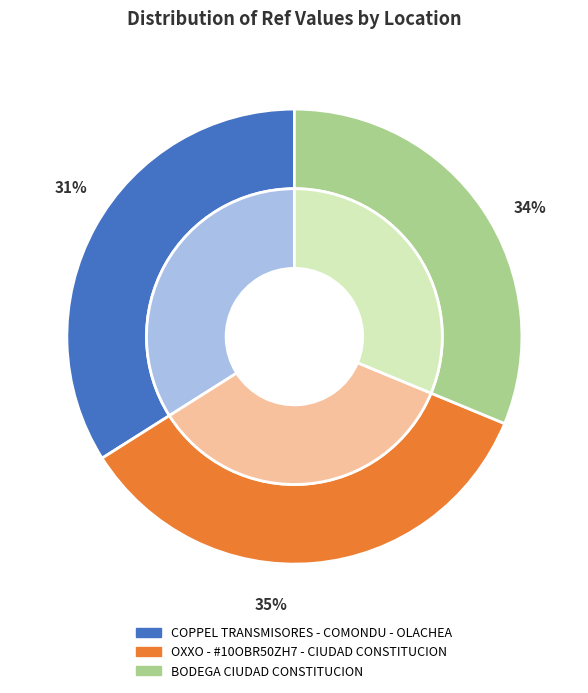

Does BODEGA CIUDAD CONSTITUCION represent more than half of the total?

No